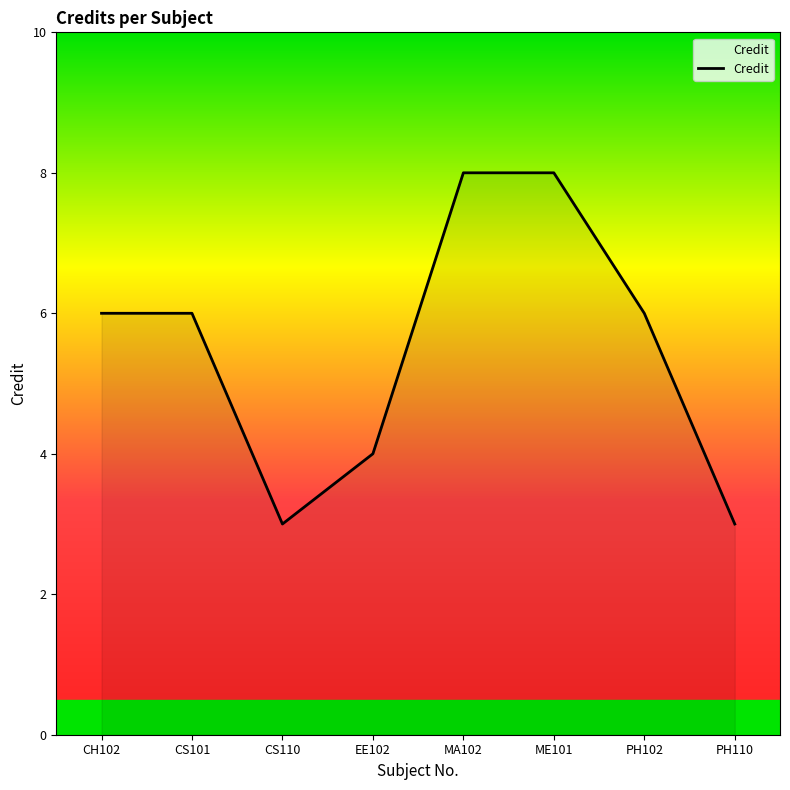

What position from the right is PH102?

2